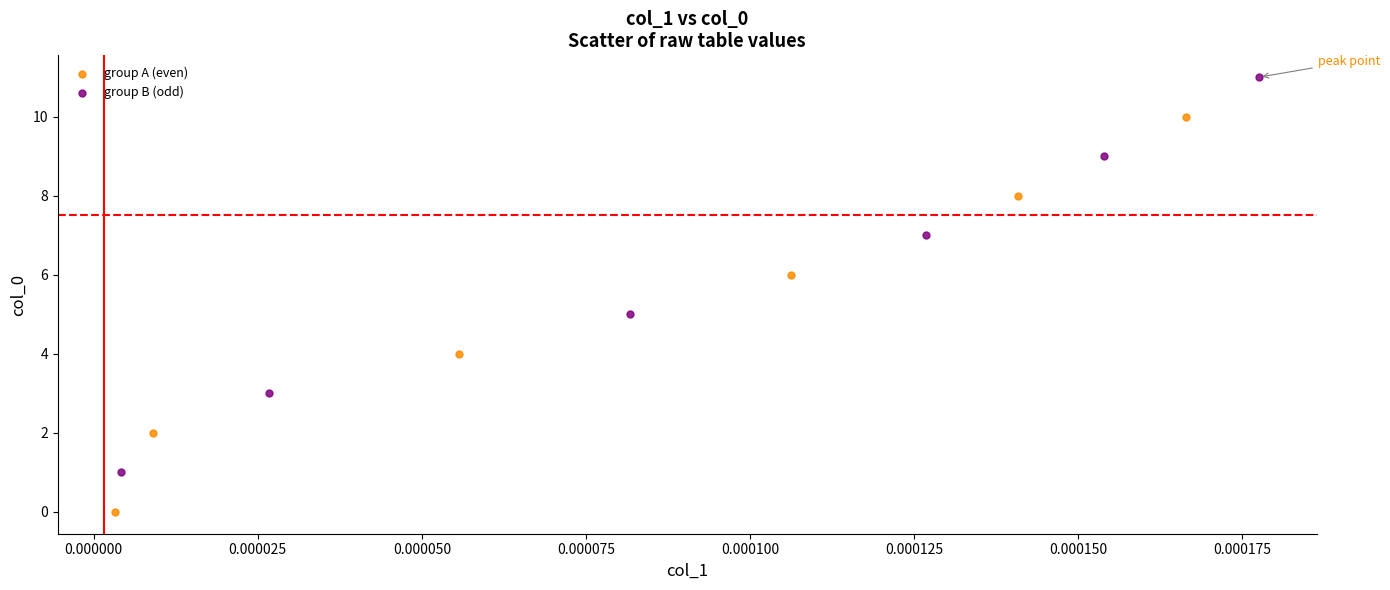

Which series reaches the maximum Y coordinate?

group B (odd)